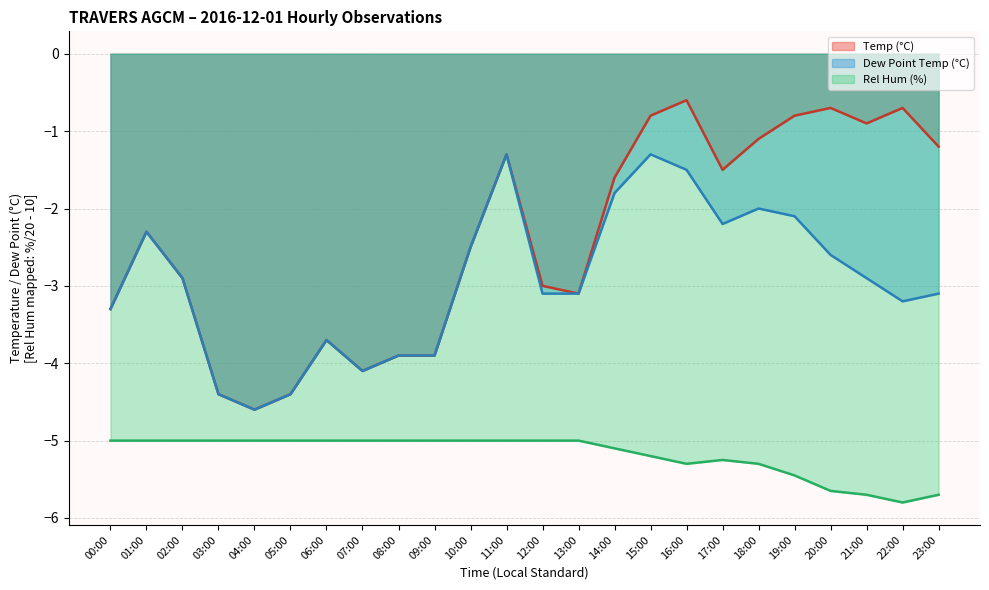

What is the sum of the Temp (°C) values at 07:00 and 16:00?

-4.7